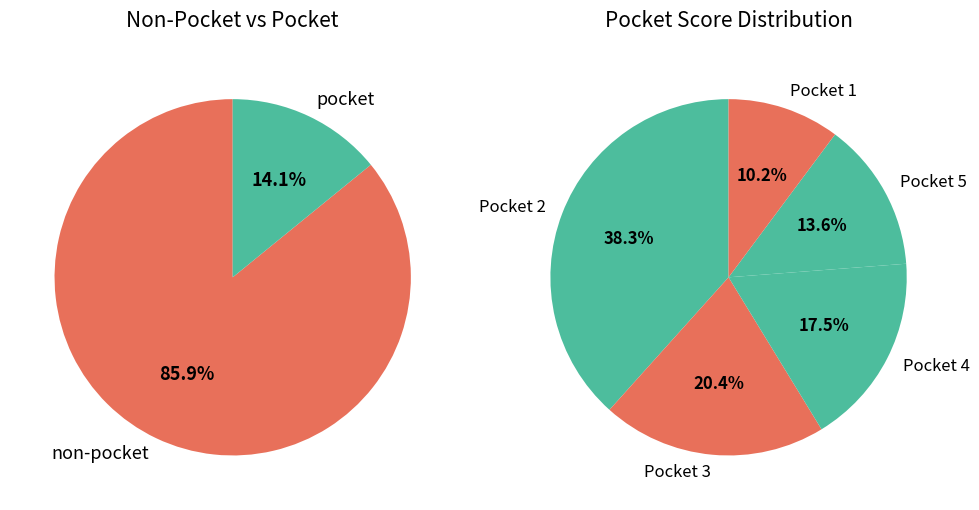

Rank the categories by value from lowest to highest.

1, 5, 4, 3, 2, 0